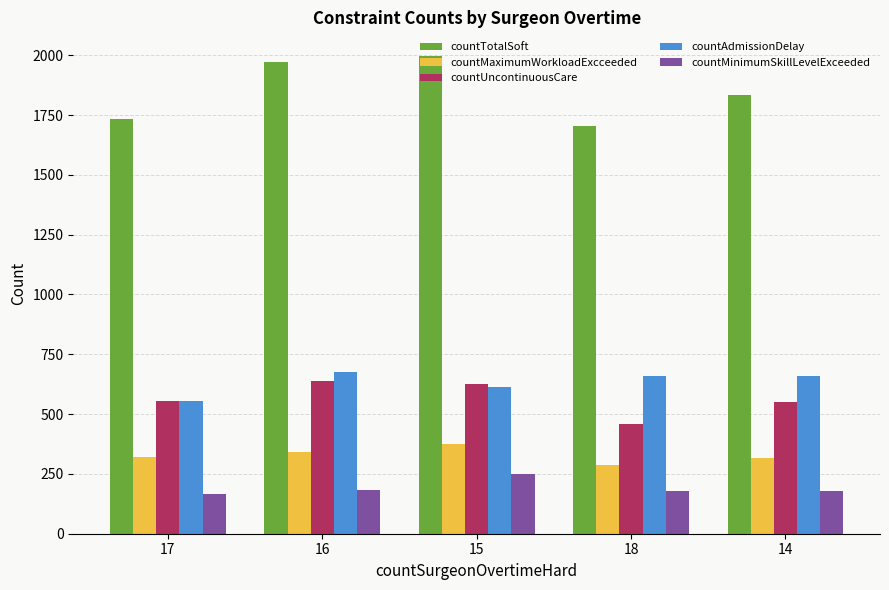

At which label does countAdmissionDelay first exceed 660?

16